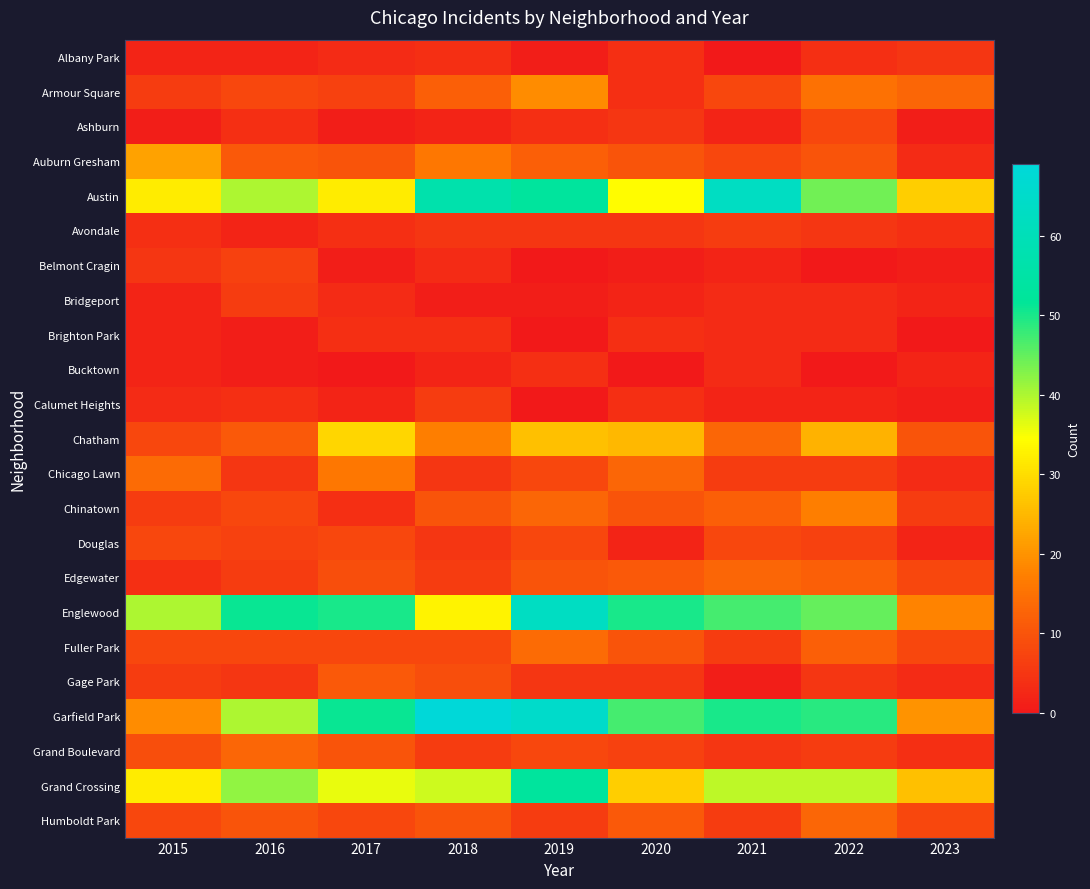

Reading right to left, what are all the values shown in this chart?

Albany Park: 2023=5	2022=4	2021=0	2020=4	2019=1	2018=4	2017=3	2016=2	2015=2
Armour Square: 2023=13	2022=15	2021=8	2020=4	2019=19	2018=12	2017=7	2016=8	2015=6
Ashburn: 2023=1	2022=8	2021=2	2020=5	2019=4	2018=2	2017=1	2016=4	2015=1
Auburn Gresham: 2023=3	2022=10	2021=8	2020=10	2019=12	2018=16	2017=10	2016=11	2015=22
Austin: 2023=28	2022=44	2021=63	2020=34	2019=53	2018=57	2017=32	2016=40	2015=32
Avondale: 2023=4	2022=5	2021=6	2020=5	2019=5	2018=5	2017=4	2016=2	2015=4
Belmont Cragin: 2023=1	2022=0	2021=2	2020=1	2019=0	2018=3	2017=1	2016=7	2015=5
Bridgeport: 2023=2	2022=3	2021=3	2020=2	2019=1	2018=1	2017=3	2016=6	2015=2
Brighton Park: 2023=0	2022=3	2021=3	2020=4	2019=0	2018=4	2017=4	2016=1	2015=2
Bucktown: 2023=2	2022=0	2021=3	2020=0	2019=4	2018=2	2017=0	2016=1	2015=2
Calumet Heights: 2023=1	2022=2	2021=2	2020=4	2019=0	2018=6	2017=2	2016=4	2015=3
Chatham: 2023=10	2022=24	2021=13	2020=25	2019=26	2018=17	2017=29	2016=11	2015=8
Chicago Lawn: 2023=3	2022=6	2021=6	2020=13	2019=8	2018=5	2017=16	2016=5	2015=14
Chinatown: 2023=6	2022=17	2021=12	2020=10	2019=13	2018=10	2017=4	2016=8	2015=6
Douglas: 2023=2	2022=7	2021=8	2020=2	2019=8	2018=5	2017=8	2016=7	2015=8
Edgewater: 2023=8	2022=12	2021=13	2020=11	2019=10	2018=6	2017=9	2016=6	2015=4
Englewood: 2023=18	2022=45	2021=47	2020=50	2019=63	2018=33	2017=50	2016=51	2015=40
Fuller Park: 2023=8	2022=12	2021=6	2020=10	2019=14	2018=8	2017=8	2016=8	2015=8
Gage Park: 2023=3	2022=5	2021=1	2020=5	2019=5	2018=9	2017=11	2016=5	2015=6
Garfield Park: 2023=20	2022=49	2021=50	2020=47	2019=65	2018=69	2017=51	2016=40	2015=19
Grand Boulevard: 2023=4	2022=6	2021=5	2020=7	2019=8	2018=6	2017=10	2016=13	2015=9
Grand Crossing: 2023=26	2022=39	2021=39	2020=28	2019=53	2018=38	2017=36	2016=42	2015=32
Humboldt Park: 2023=8	2022=13	2021=6	2020=11	2019=6	2018=10	2017=8	2016=10	2015=8